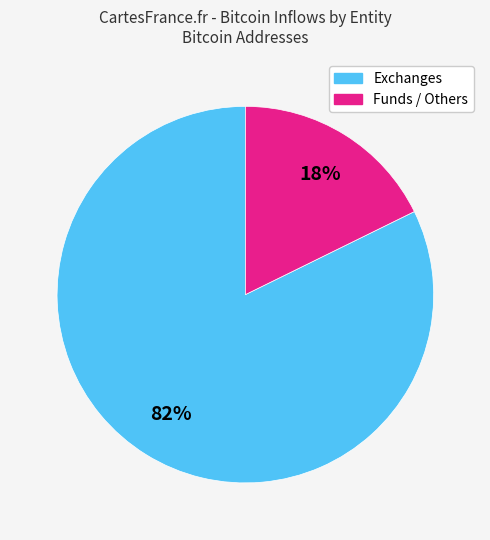

Is there any slice that represents more than half of the pie?

Yes